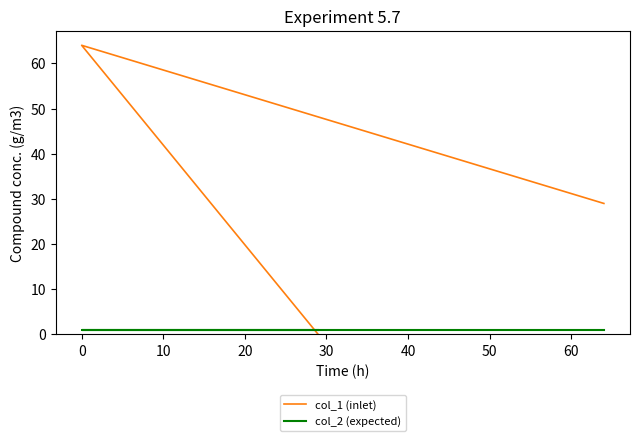

Is this an area chart (filled region under the line)?

No